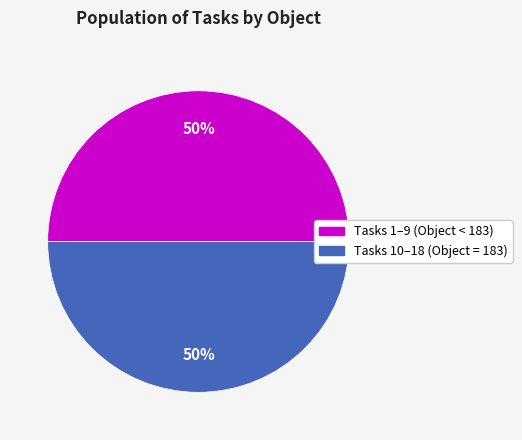

To the nearest percent, what is the average slice percentage?

50%